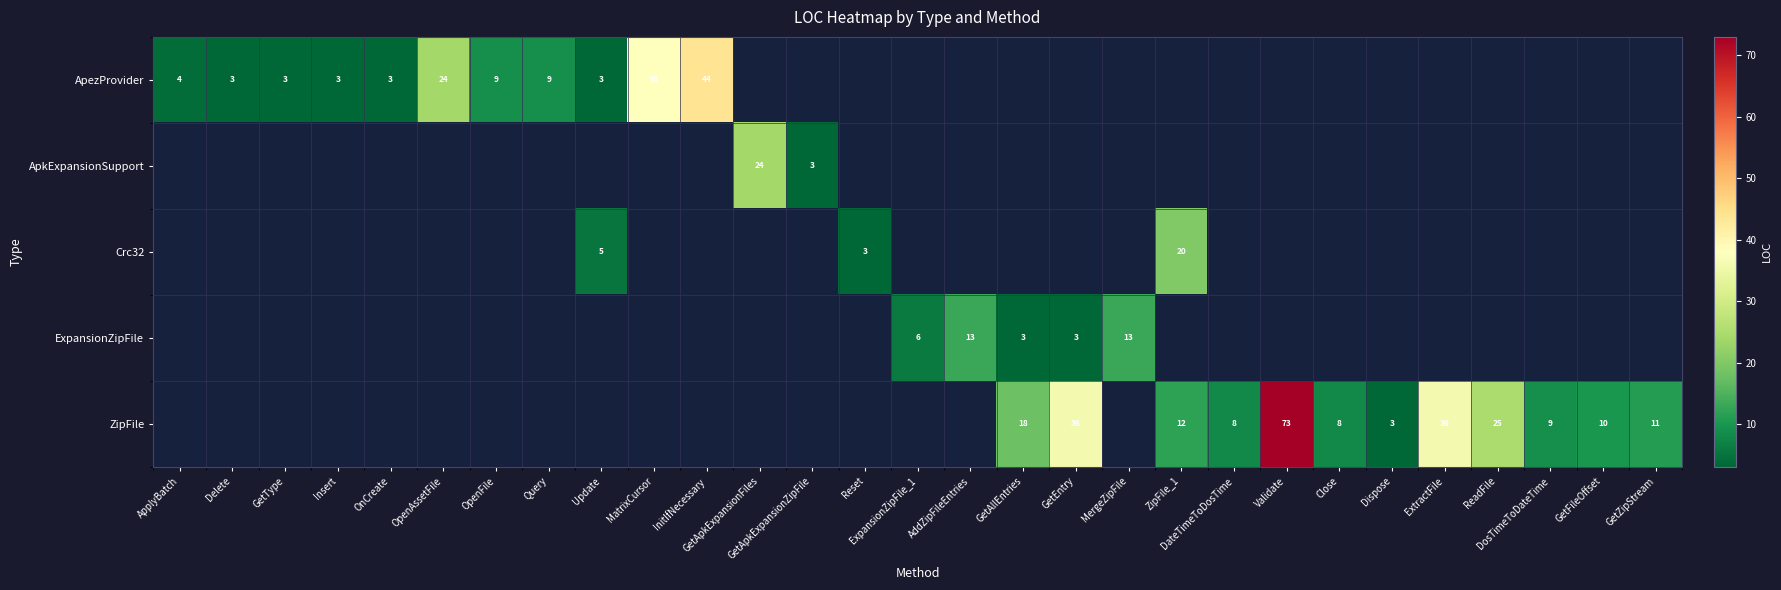

At which category does the chart reach its peak across all series?

Validate